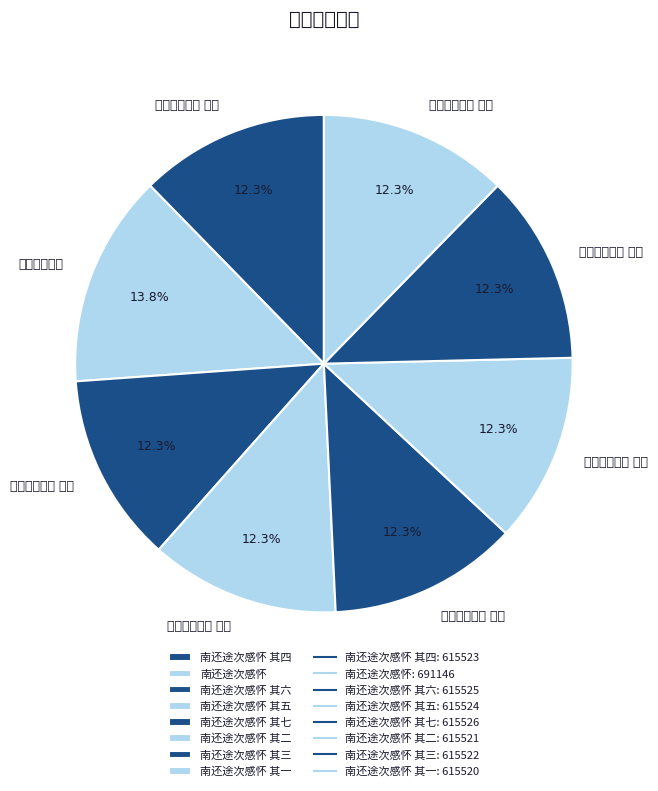

What percentage is the 南还途次感怀 其一 slice, to the nearest percent?

12%